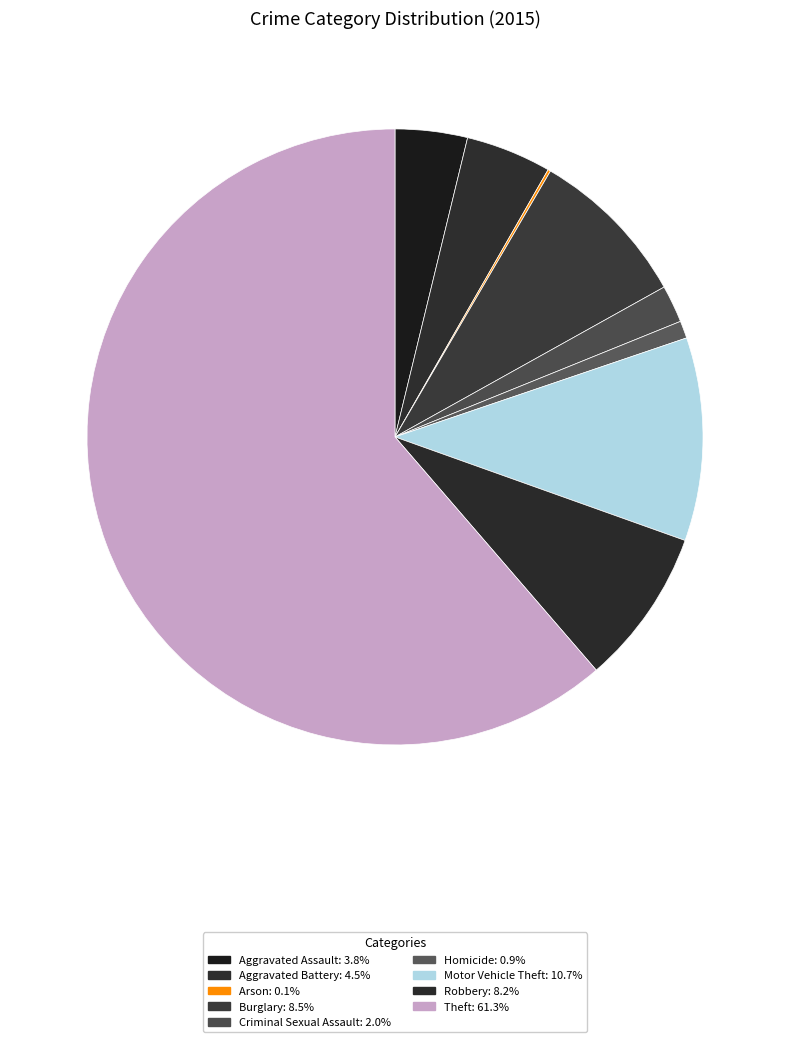

How many segments does this pie chart have?

9